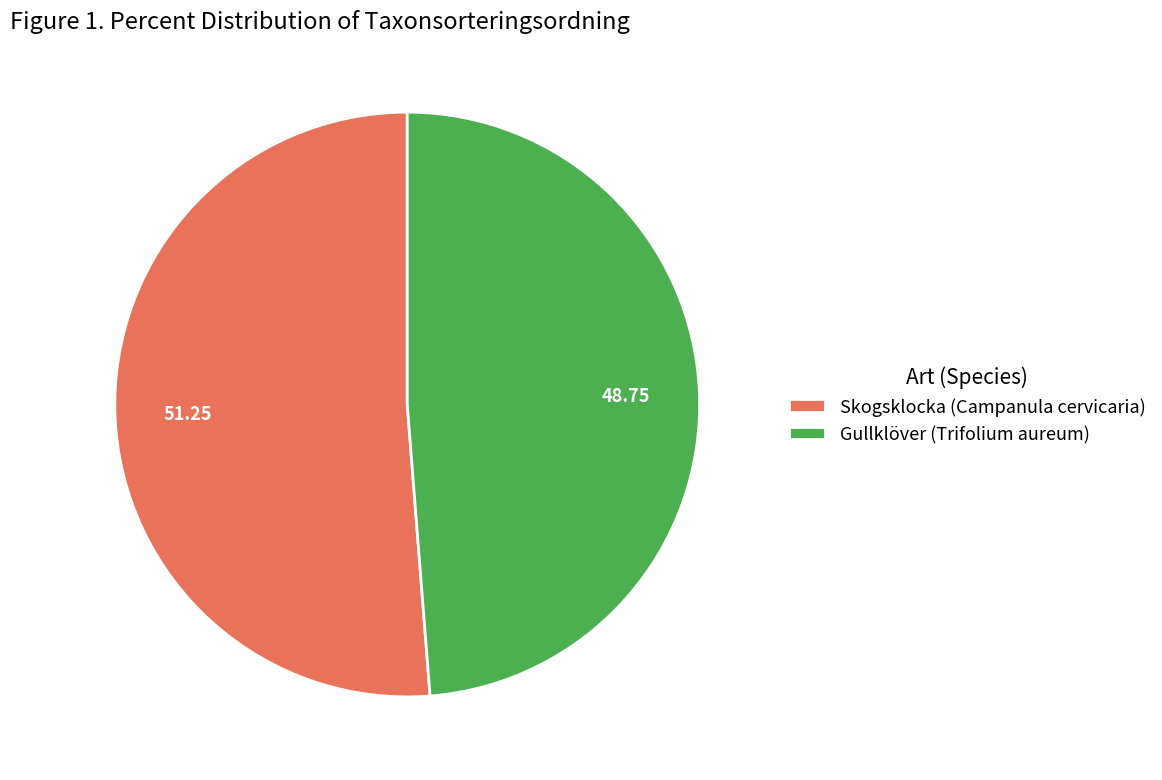

Combined, do Skogsklocka (Campanula cervicaria) and Gullklöver (Trifolium aureum) account for over 50%?

Yes